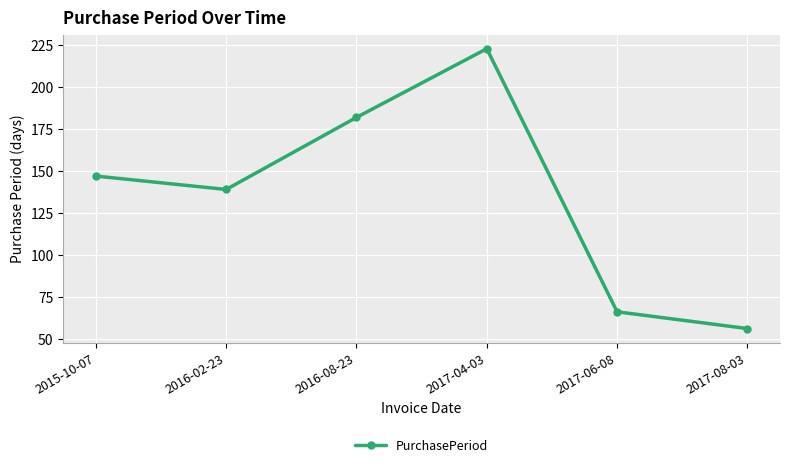

Is this an area chart (filled region under the line)?

No